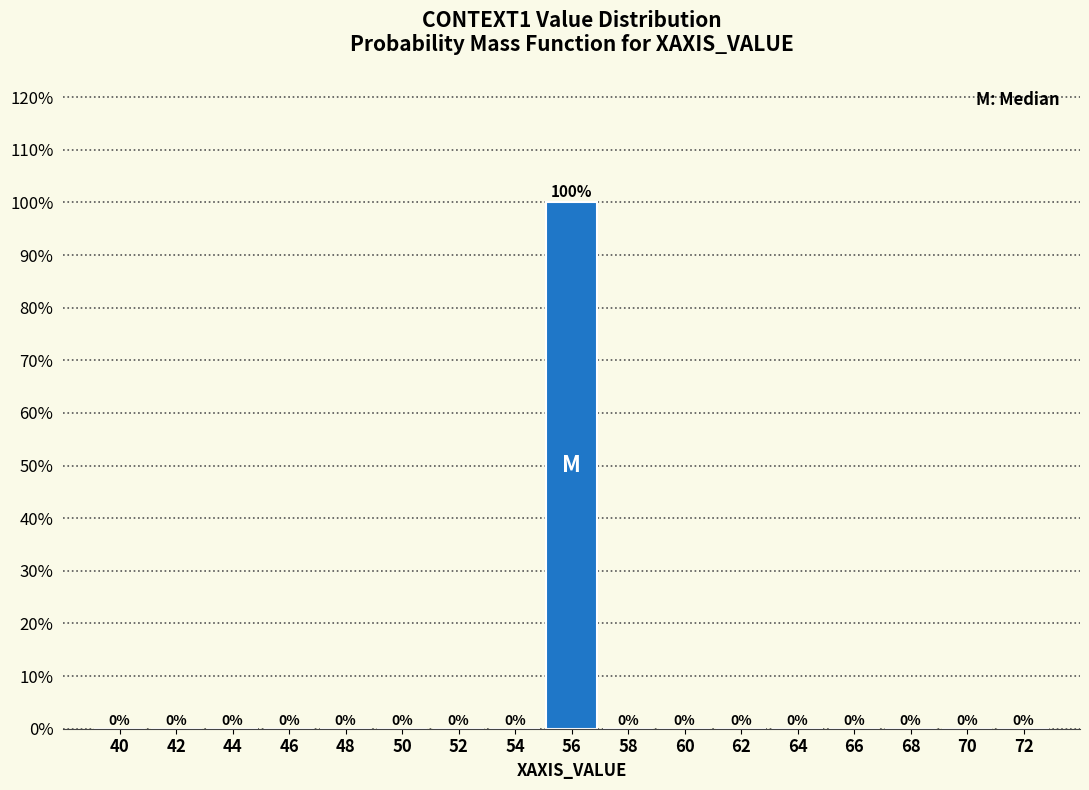

Are the bars horizontal?

No